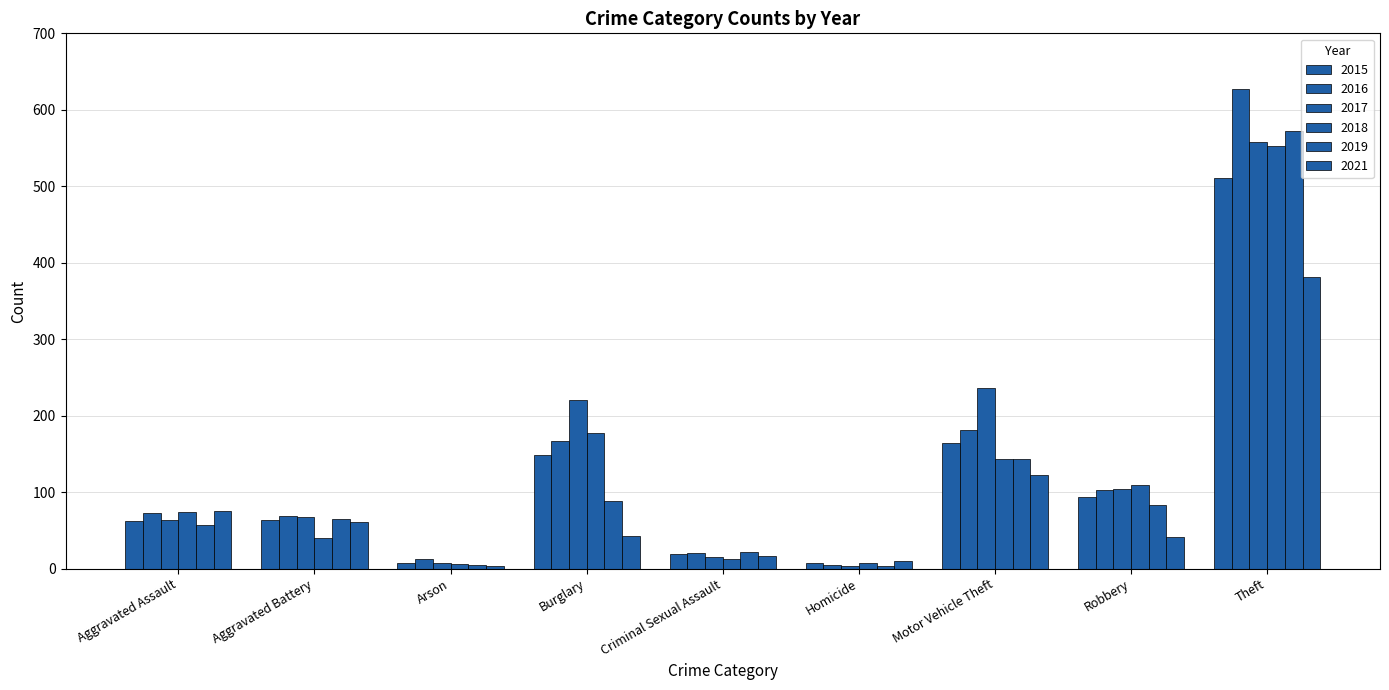

At which label does 2017 first exceed 68?

Burglary